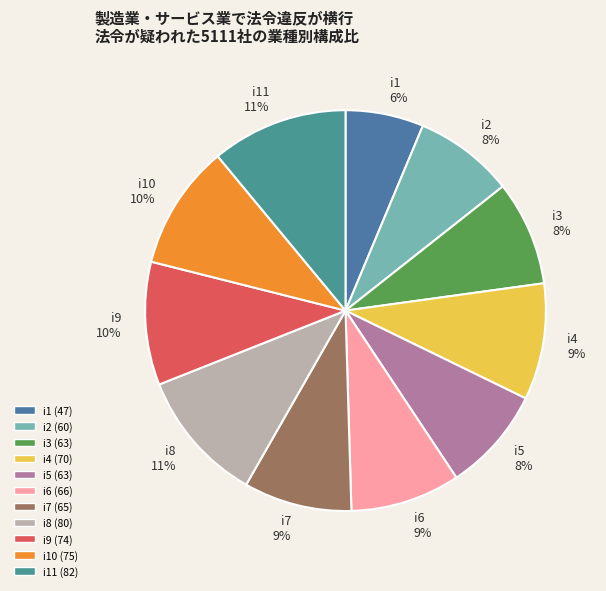

Between i11 and i1, which is larger?

i11